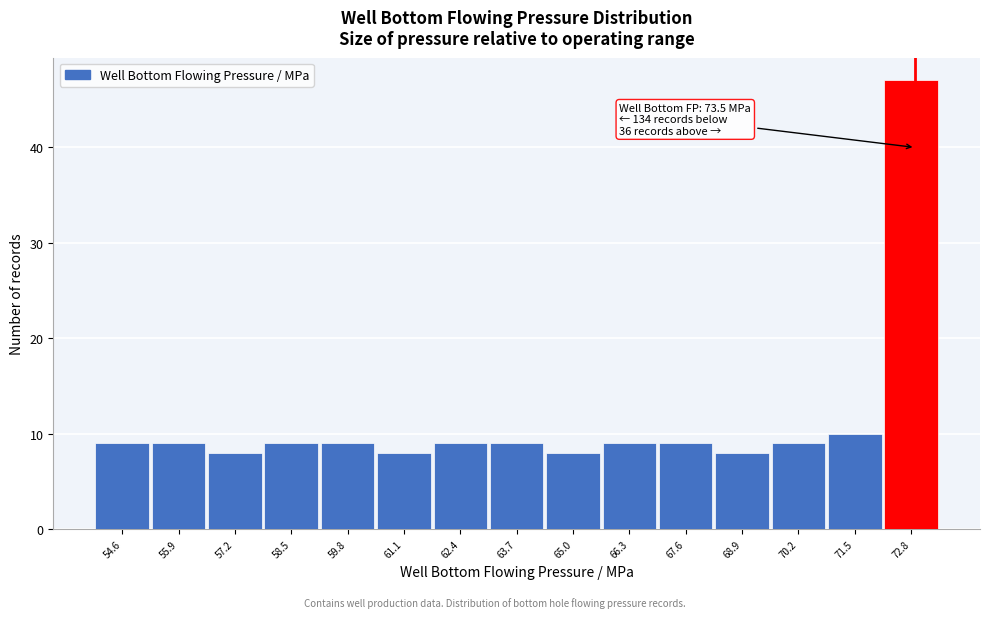

Reading left to right, what are all the values shown in this chart?

54.6=9	55.9=9	57.2=8	58.5=9	59.8=9	61.1=8	62.4=9	63.7=9	65.0=8	66.3=9	67.6=9	68.9=8	70.2=9	71.5=10	72.8=47